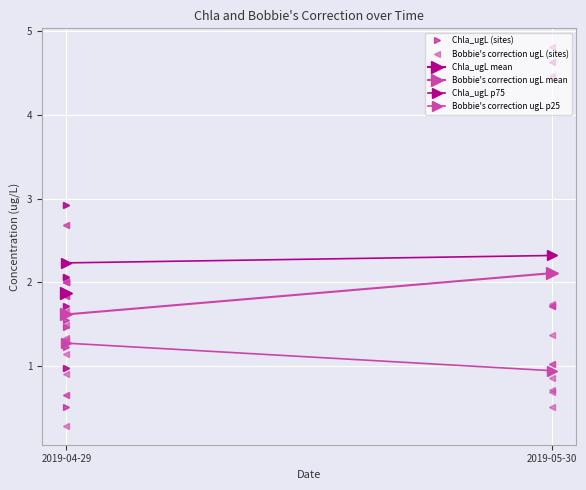

The Bobbie_correction_ugL series shows 0.5 at 2019-04-29. True or false?

False